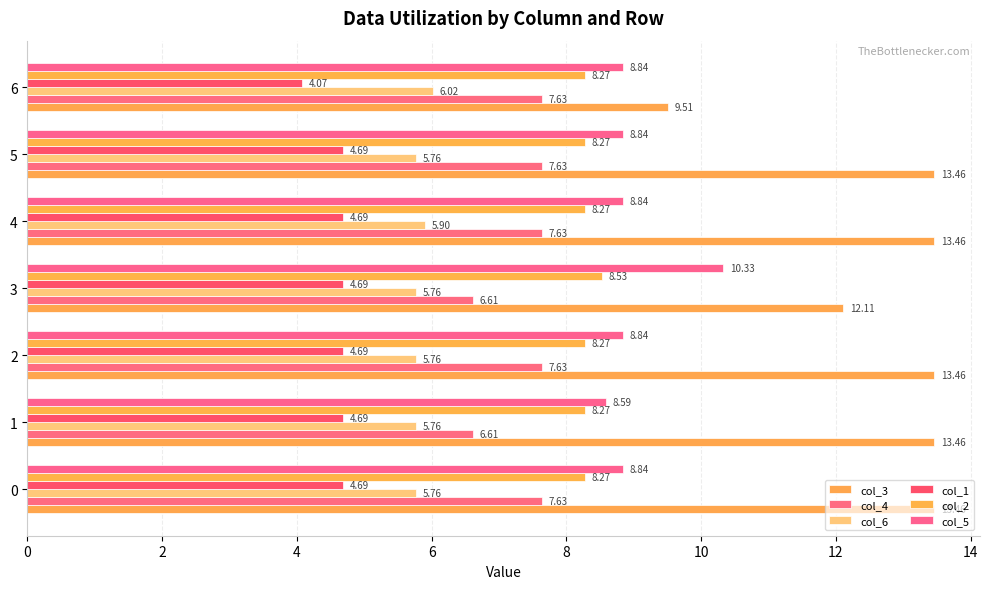

Which series has the largest range (max minus min)?

col_3